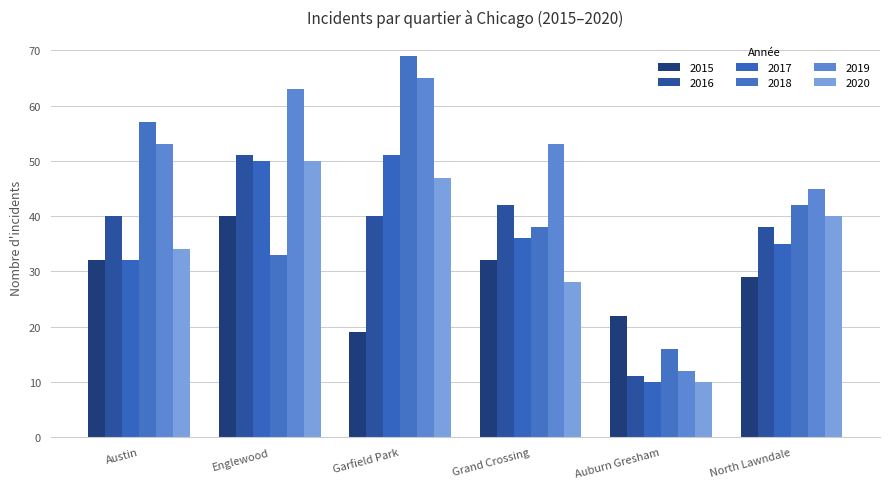

Are the bars horizontal?

No